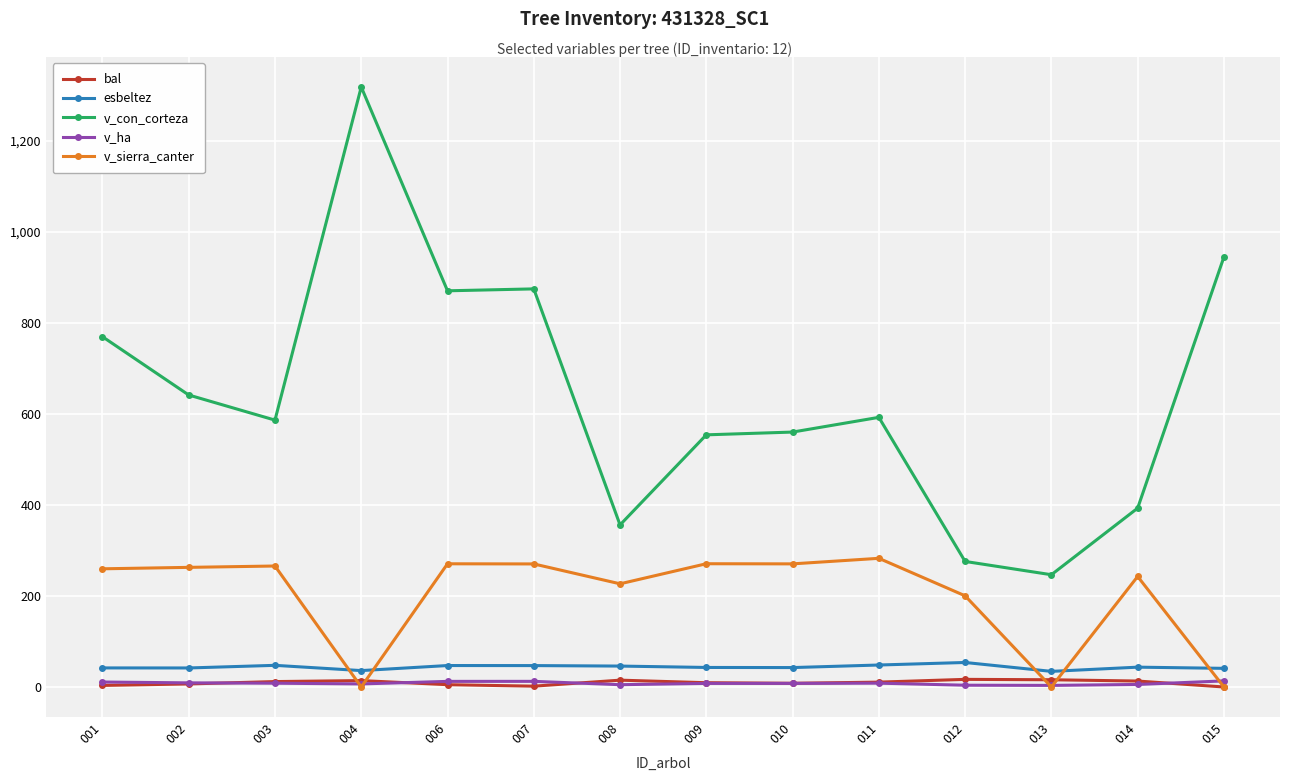

True or false: v_ha has more than 1 points higher than both neighbors.

True